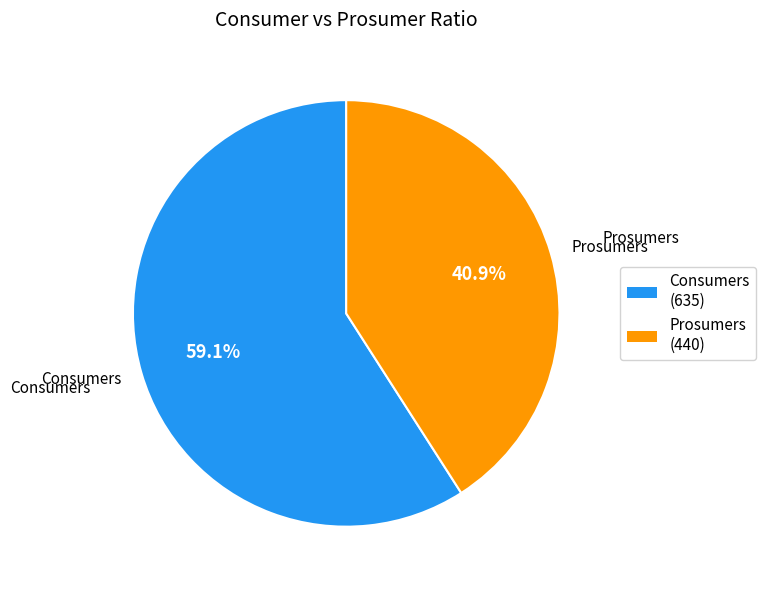

Which slice represents more than half of the pie?

Consumers